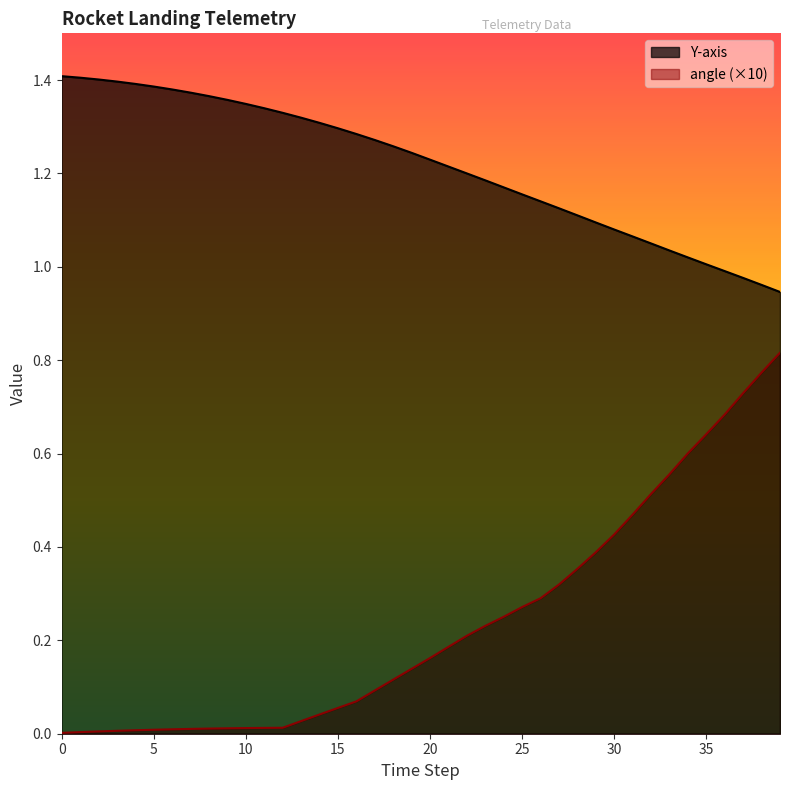

Is it true that angle equals 0.8 at 38?

True